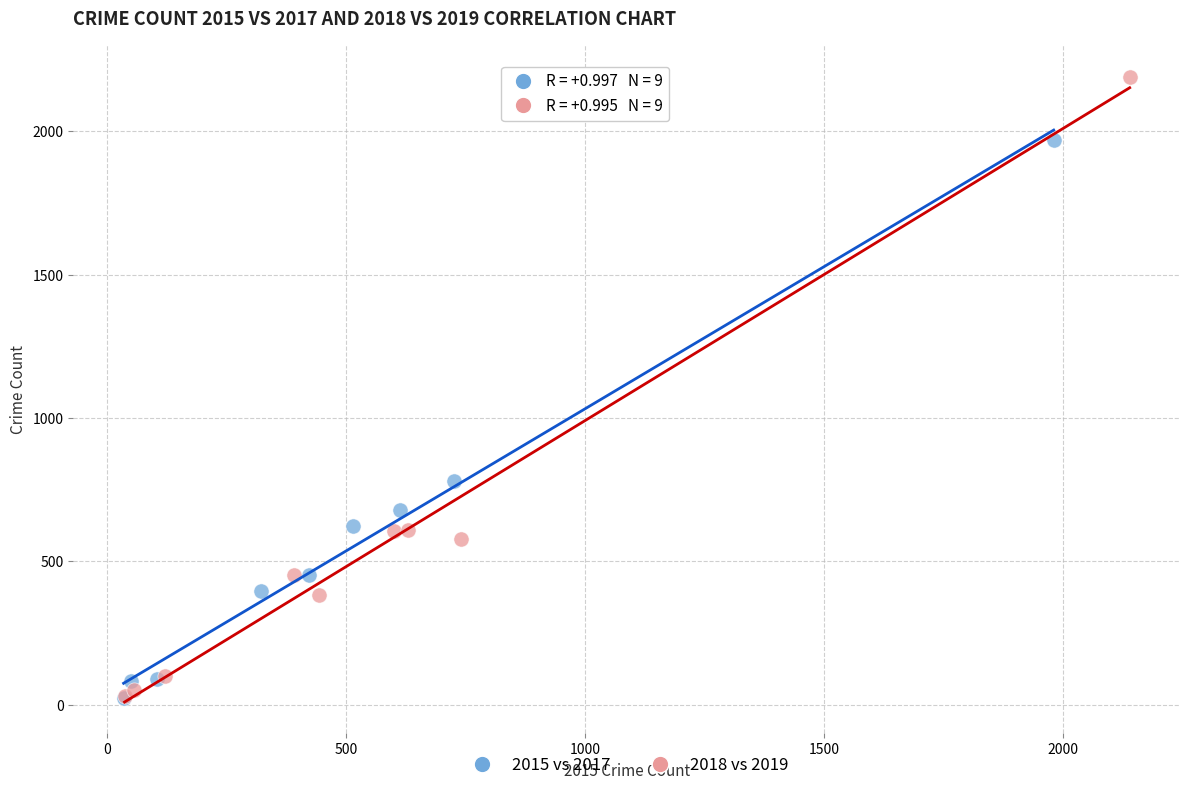

Which series contains the highest Y value?

2018 vs 2019